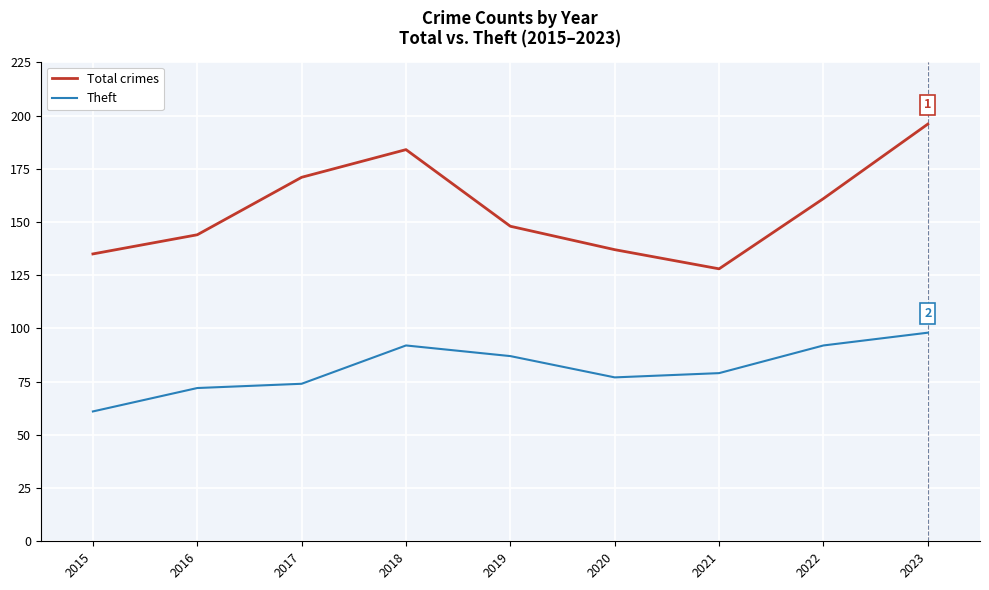

At which label does Total crimes reach its minimum?

2021